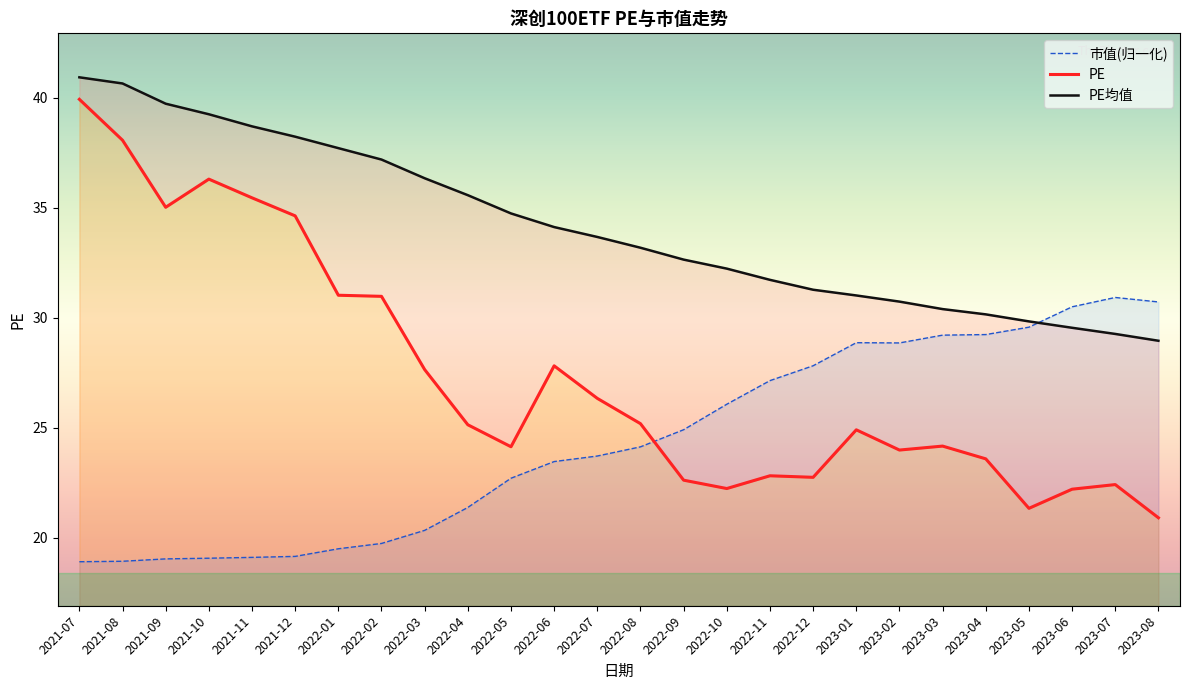

At how many categories does at least one series exceed 20?

26